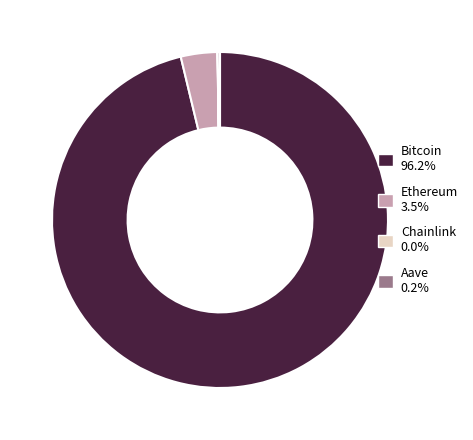

Between Ethereum and Bitcoin, which is larger?

Bitcoin